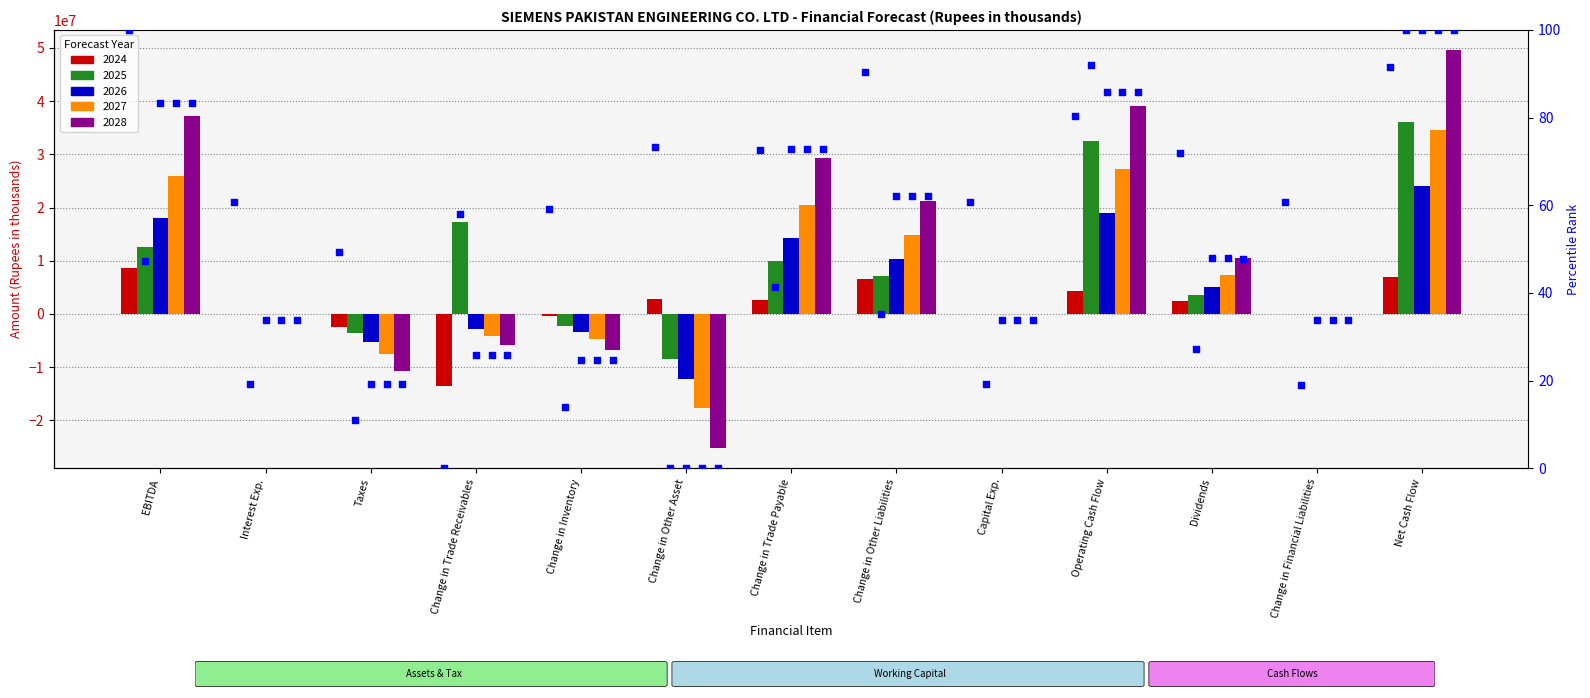

Which has a higher value, Change in Trade Receivables or EBITDA?

EBITDA